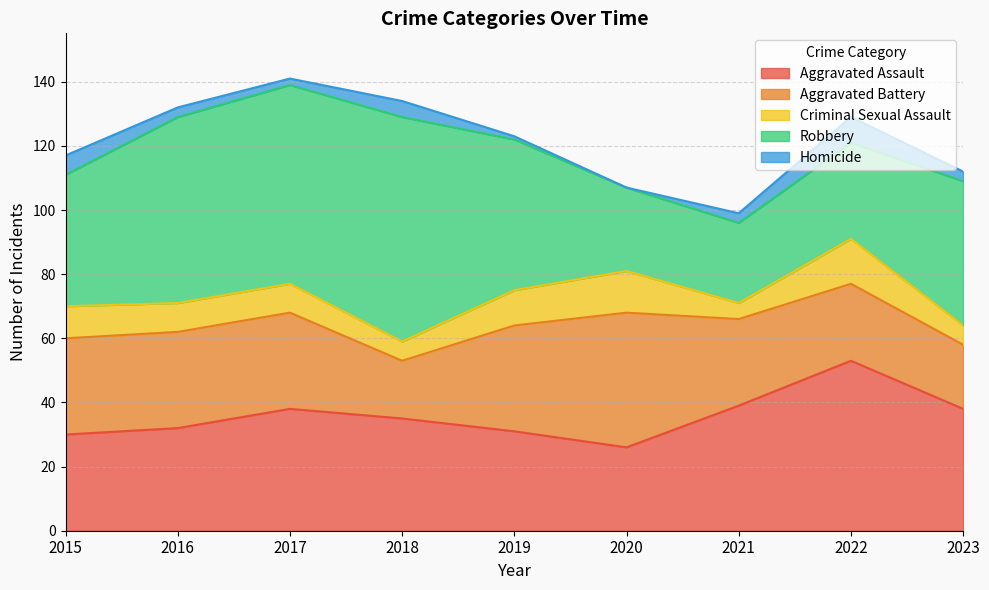

Which label corresponds to the largest value in the chart?

2018